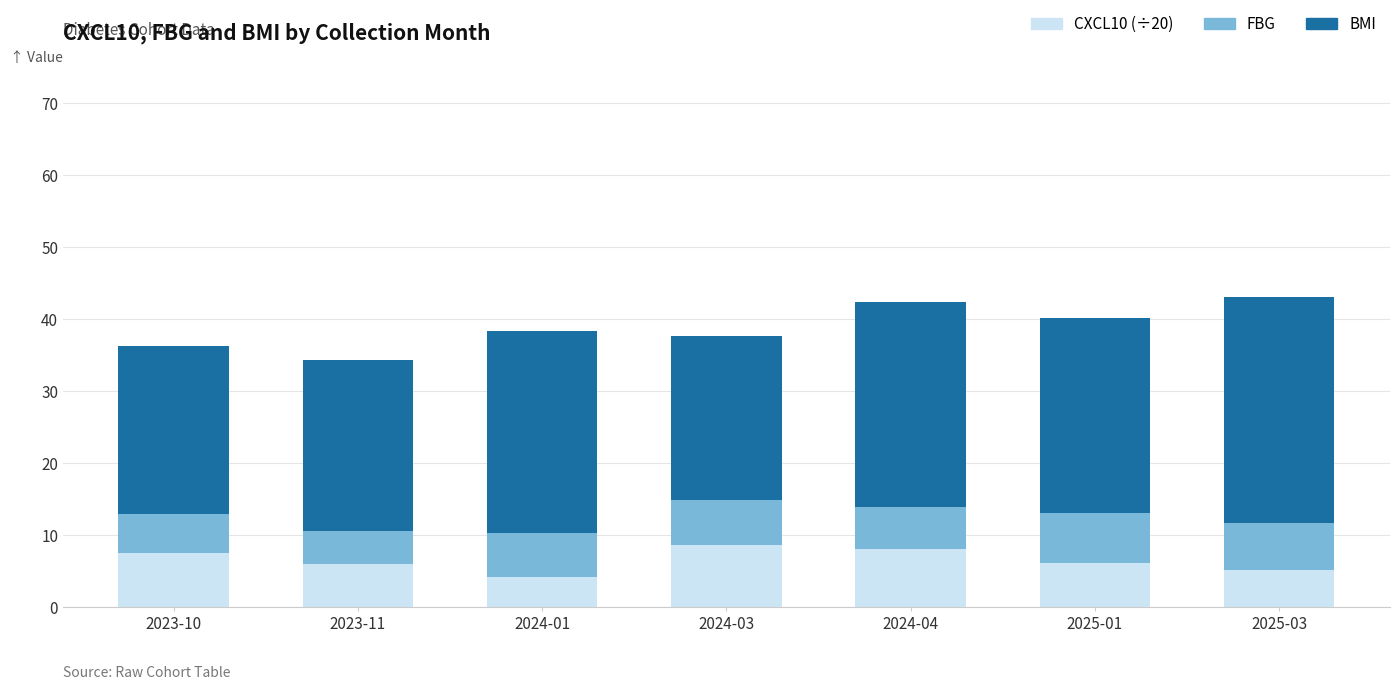

What is the total value across all series at 2023-10?

36.2